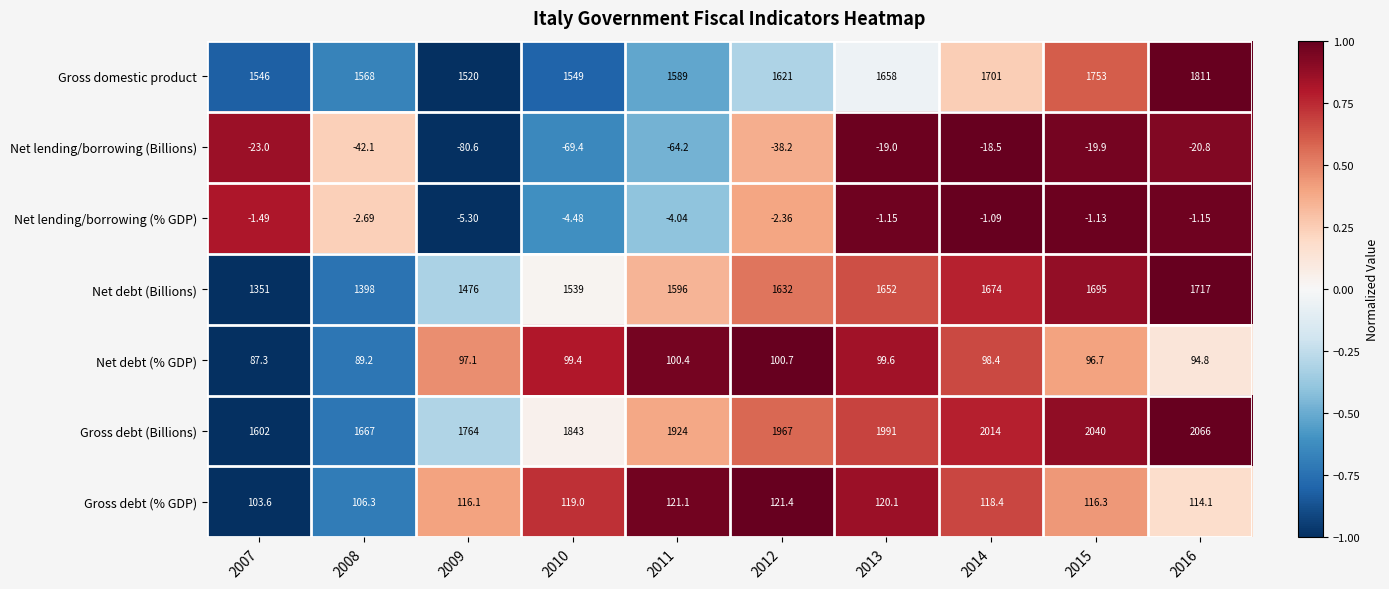

Is the value of Net debt (% GDP) at 2013 greater than the value of Gross domestic product at 2014?

No